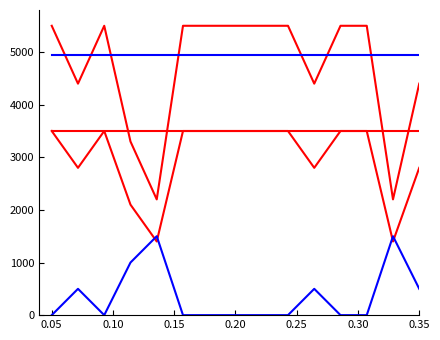

Does the chart display data point markers on the line(s)?

No